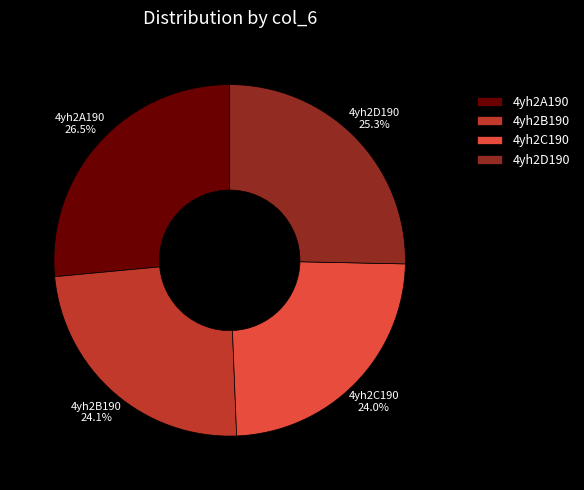

Is the sum of 4yh2B190 and 4yh2D190 greater than half?

No